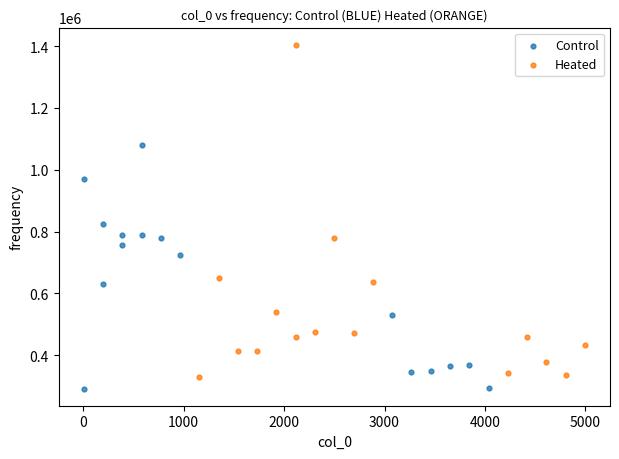

Which series has the largest Y range (max minus min)?

Heated